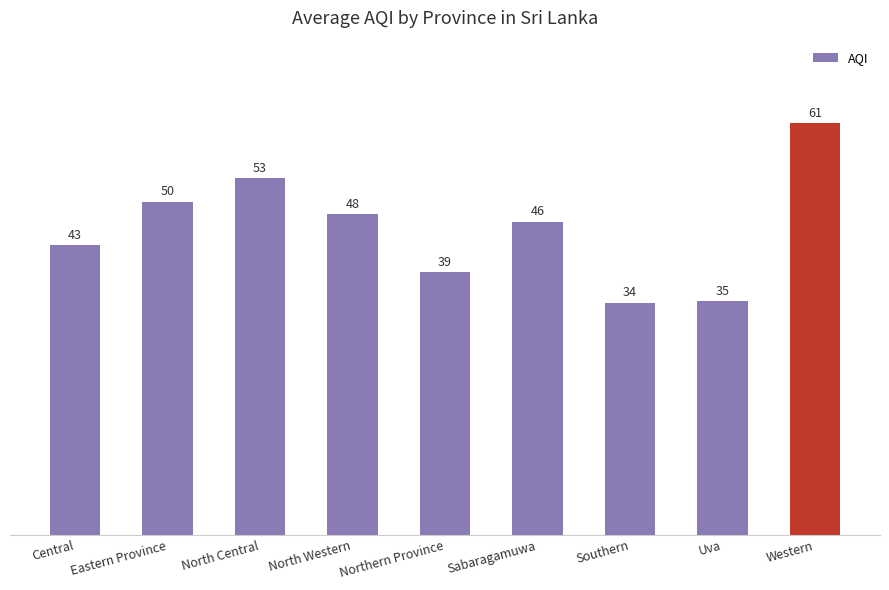

What is the approximate value at Southern?

34.5